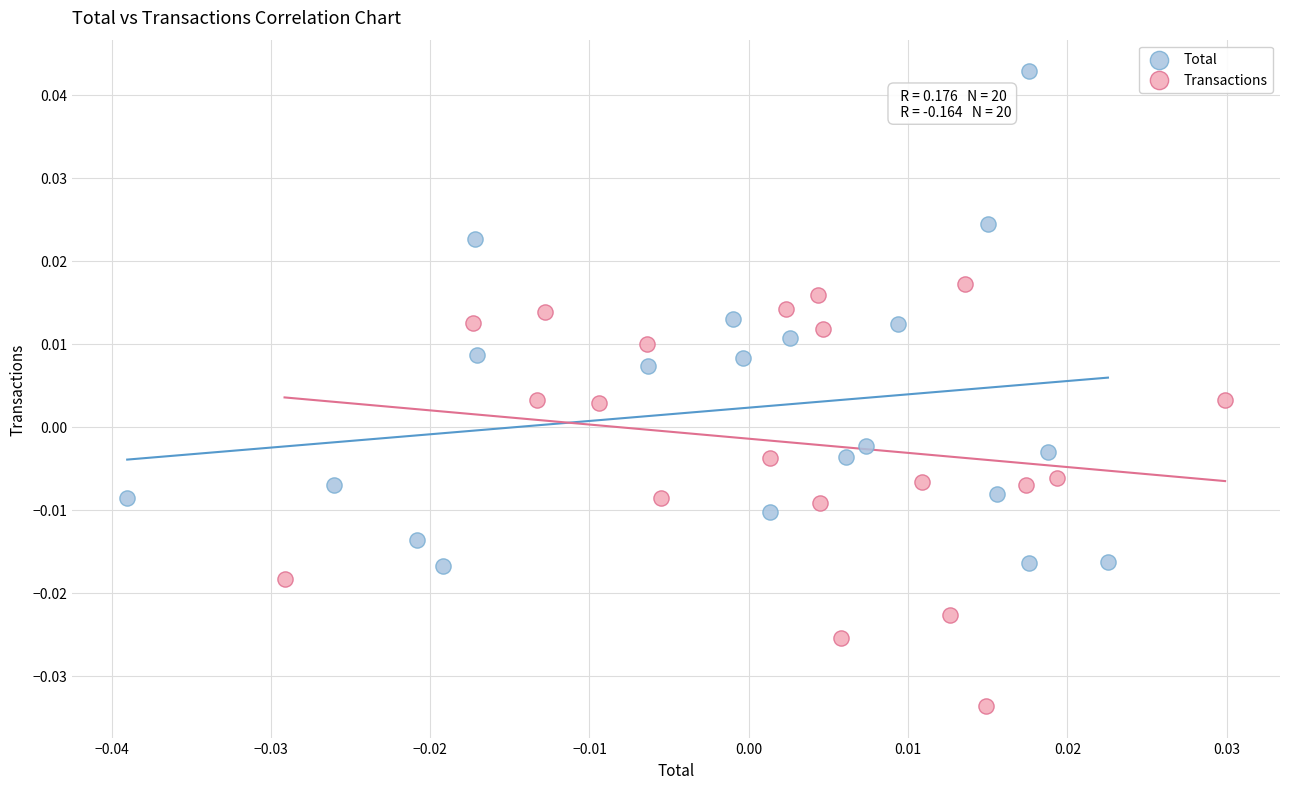

Which series reaches the minimum Y coordinate?

Transactions